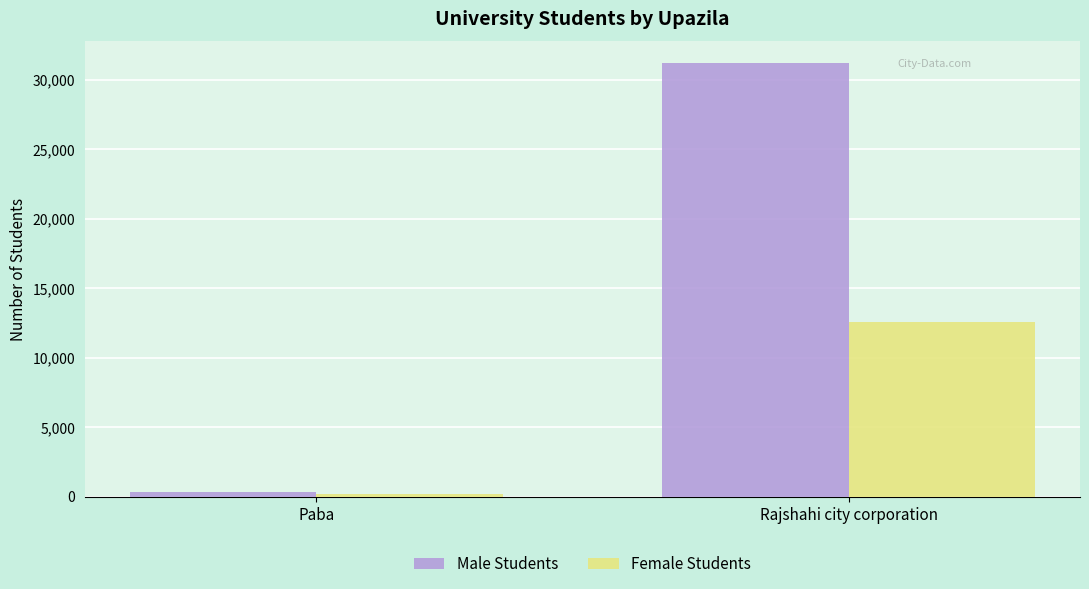

Reading left to right, transcribe all the data shown in this chart.

Male Students: Paba=335	Rajshahi city corporation=31215
Female Students: Paba=165	Rajshahi city corporation=12571